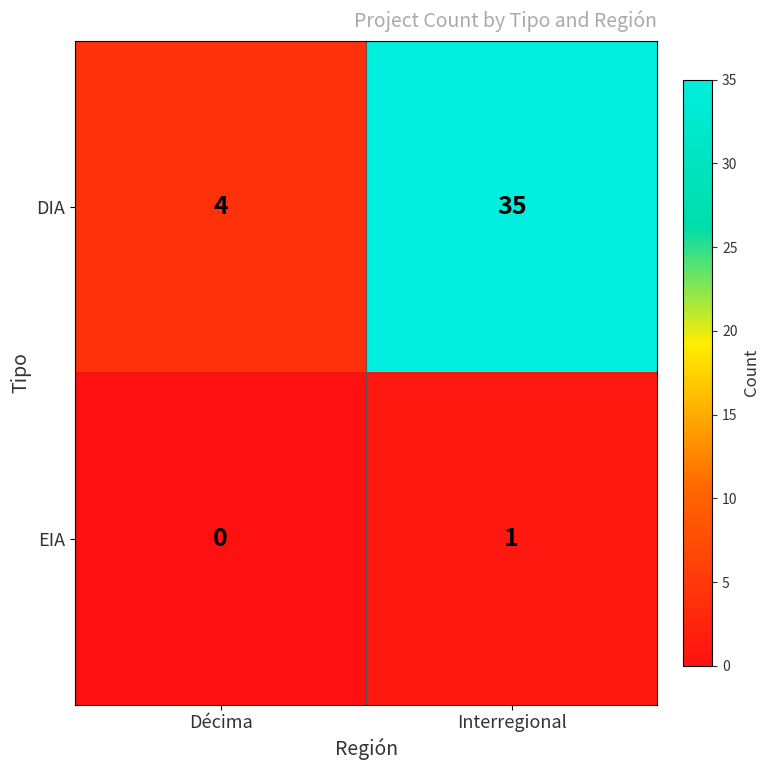

Which category has the highest value in the EIA series?

Interregional